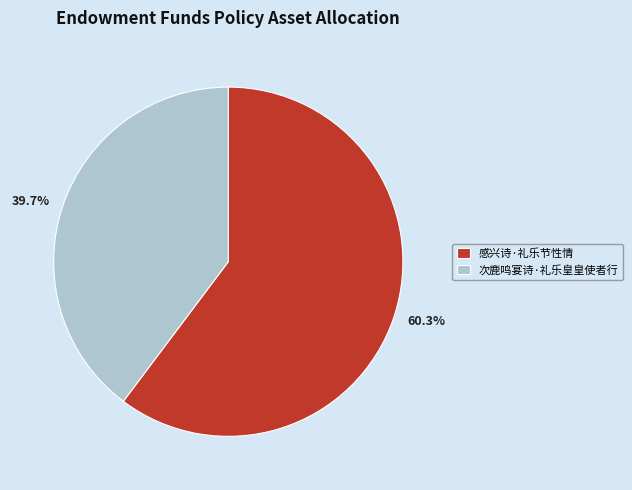

To the nearest percent, what is the average slice percentage?

50%